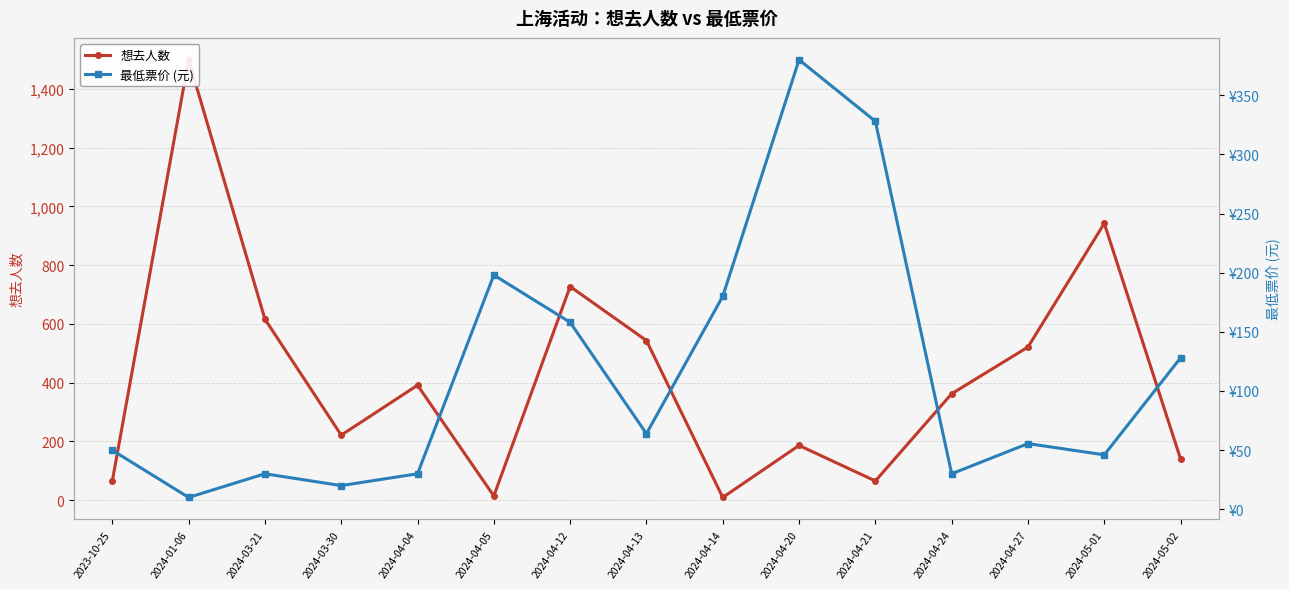

Where does the 想去人数 series first go above 362?

2024-01-06